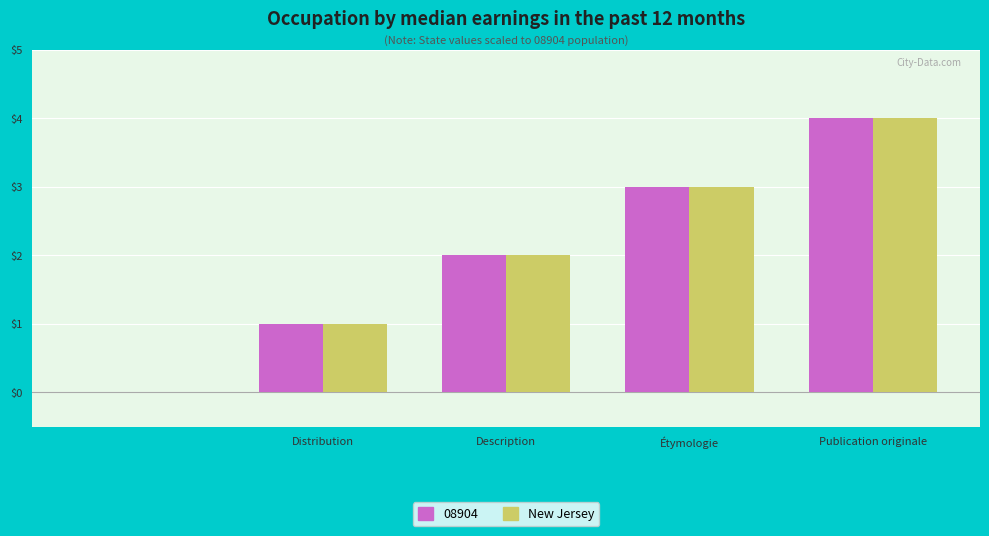

What is the maximum value shown in the chart?

4